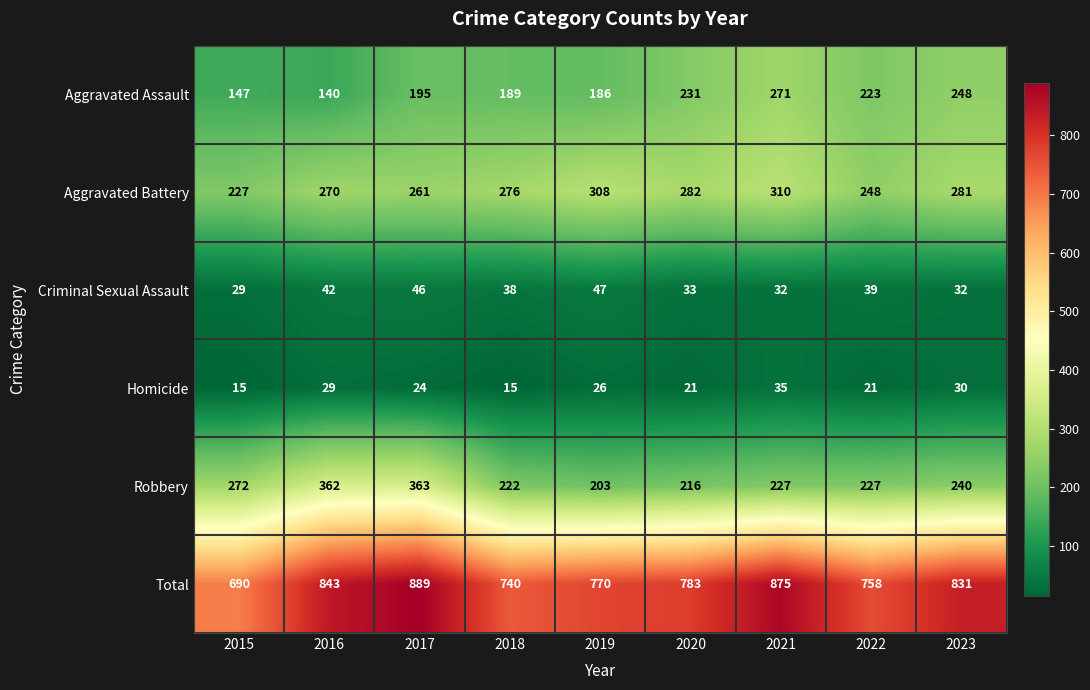

List the series in order of their peak value, highest first.

Total, Robbery, Aggravated Battery, Aggravated Assault, Criminal Sexual Assault, Homicide